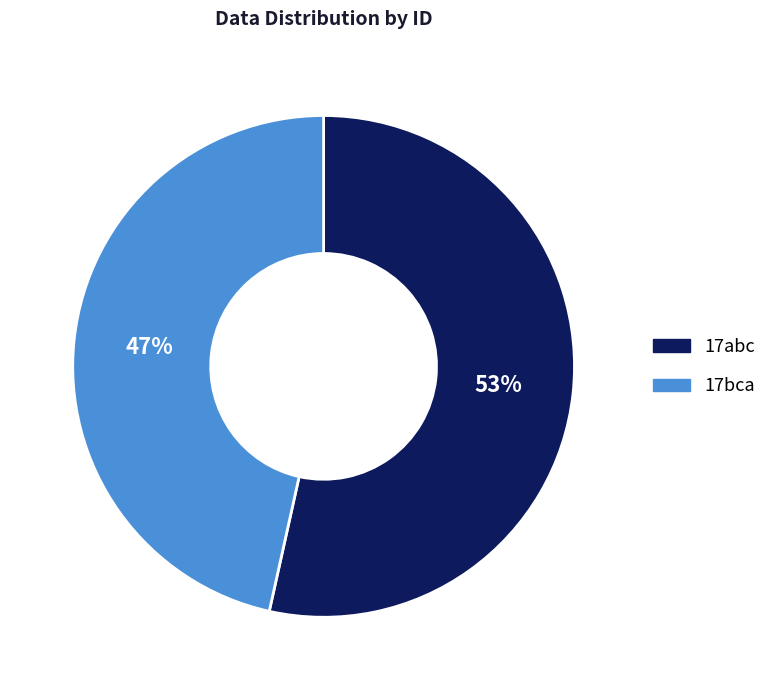

What is the ratio of the value at 17abc to the value at 17bca?

1.1